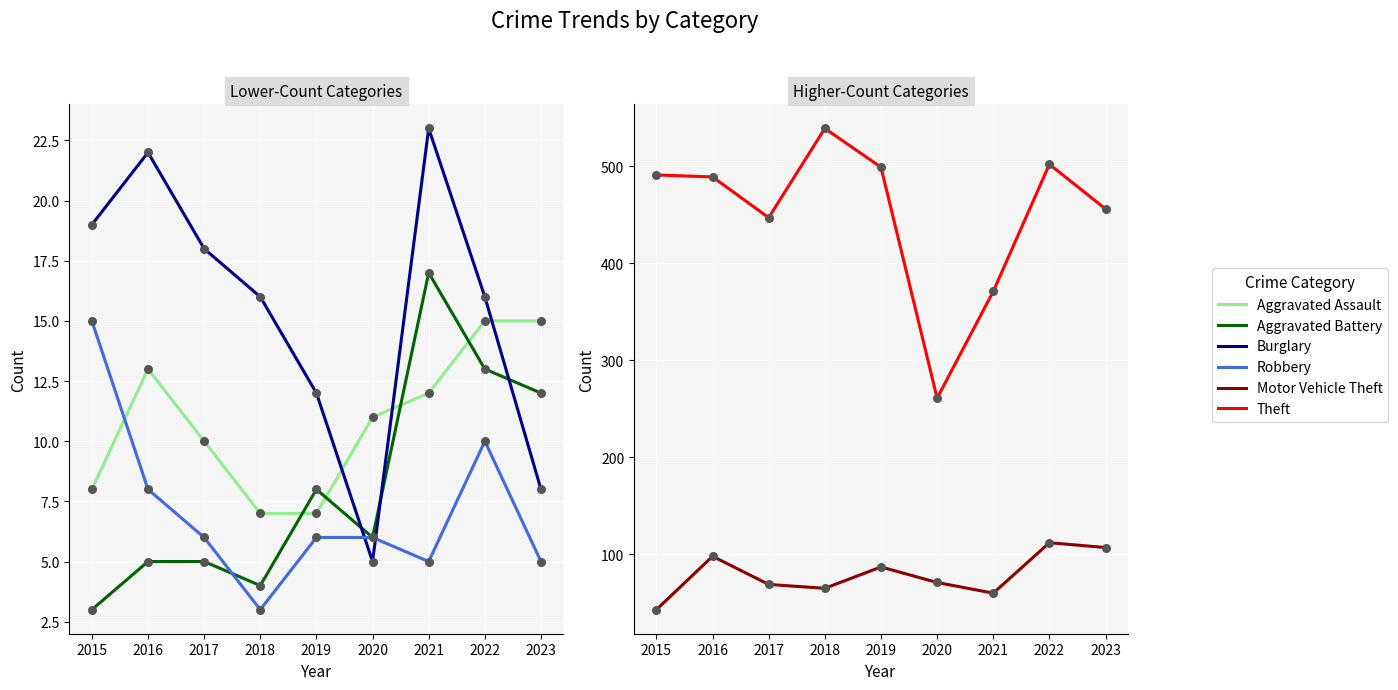

Which series has the largest Y range (max minus min)?

Theft